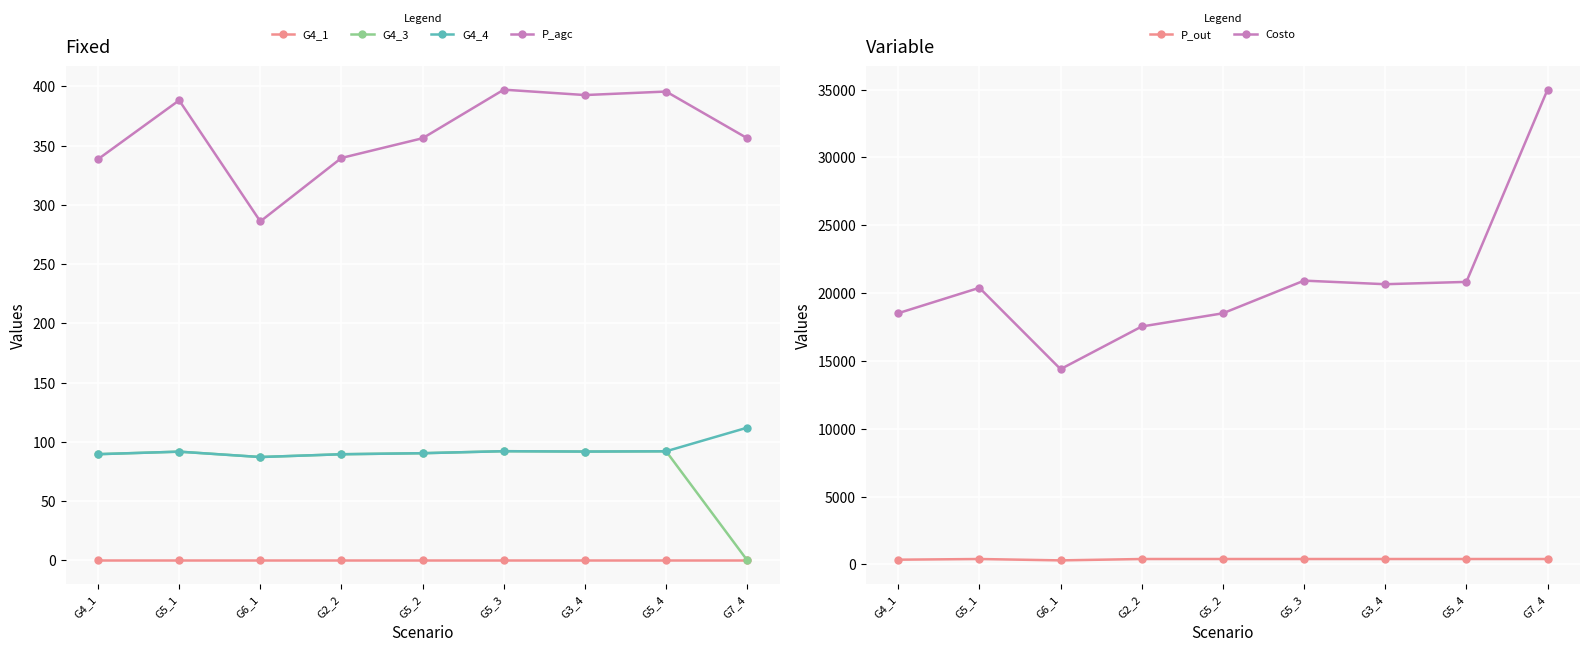

Which series changed the most between G4_1 and G6_1?

Costo